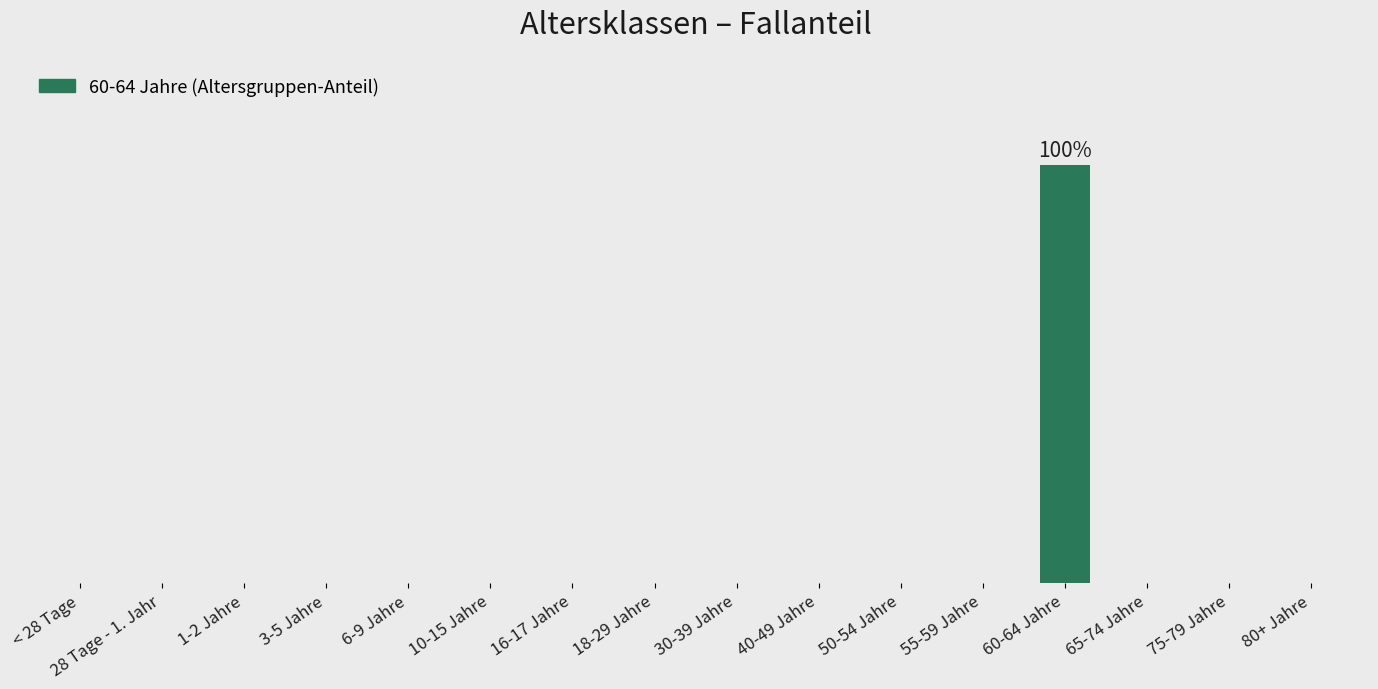

How many values are between 0 and 1?

16